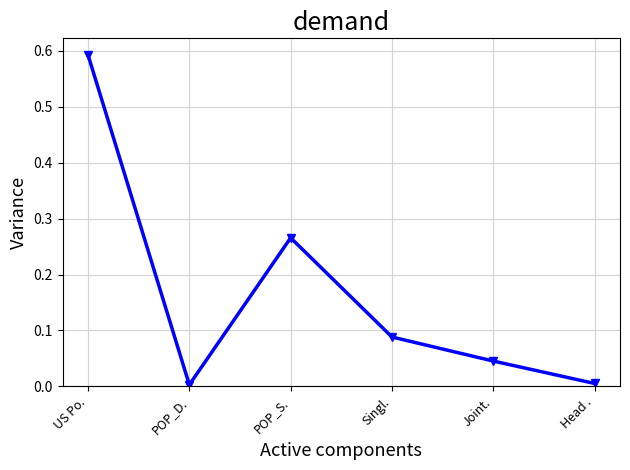

Where is the first local minimum?

POP_D.